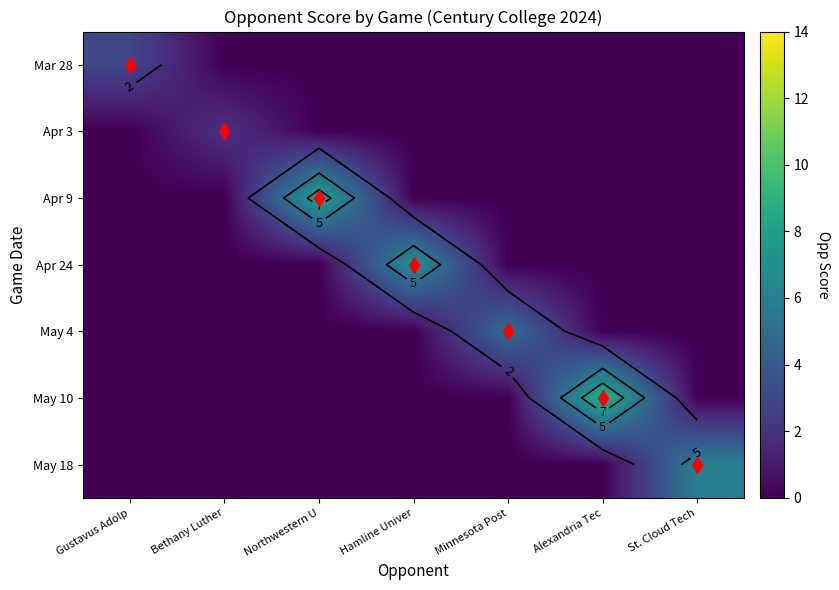

The value of May 18 at St. Cloud Tech is 11. True or false?

False